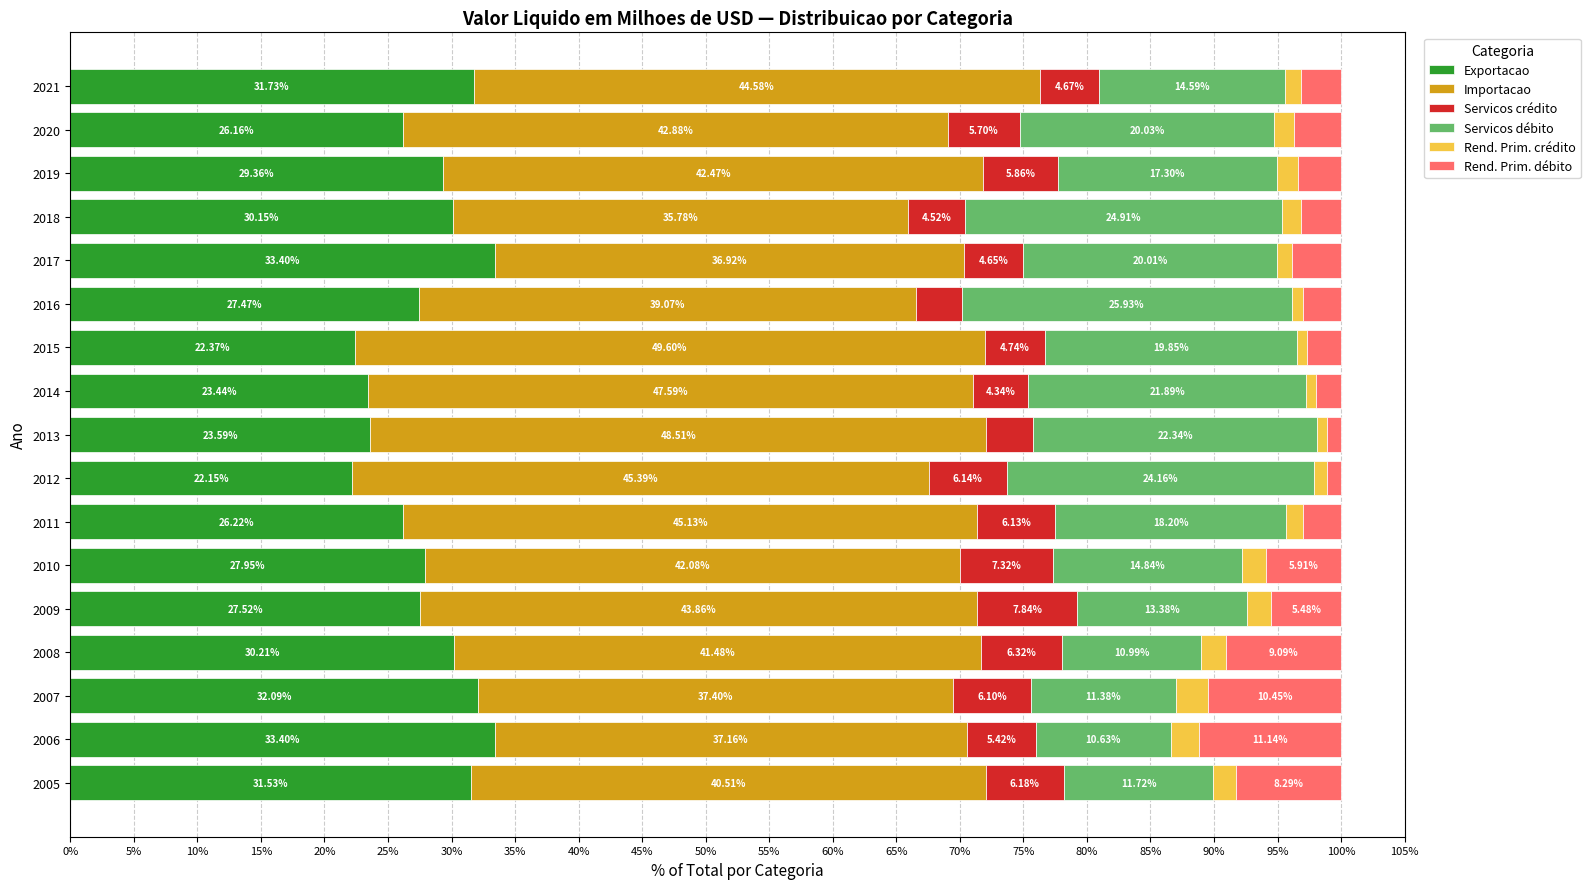

What is the sum of all Exportacao values?

478.7